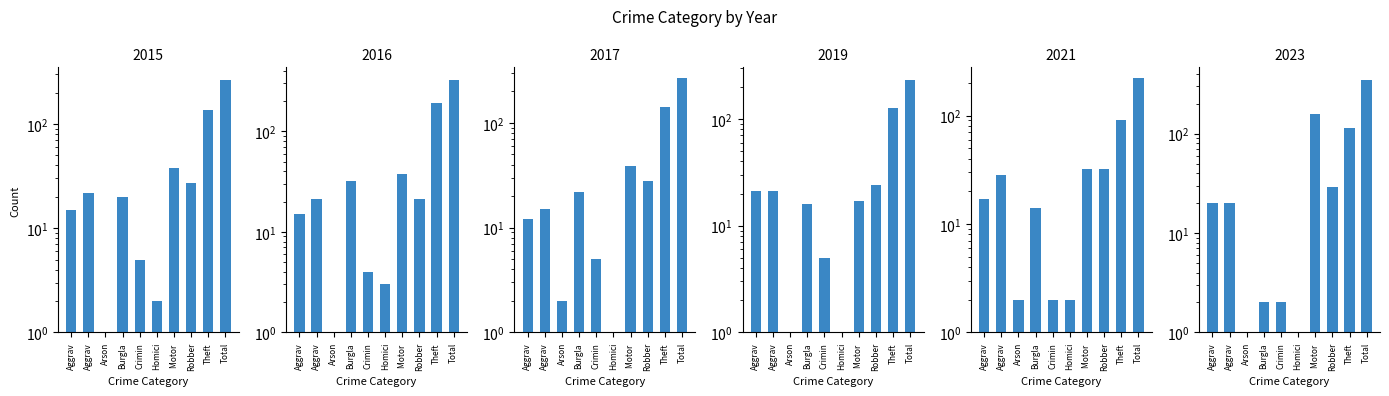

What position from the right is Criminal Sexual Assault?

6